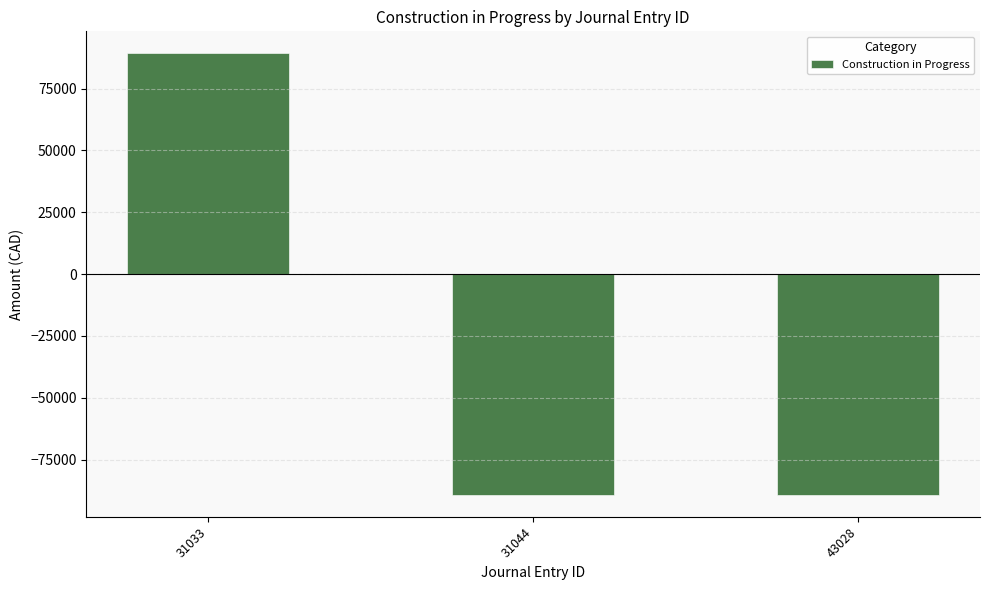

What is the minimum value shown in the chart?

-89236.9